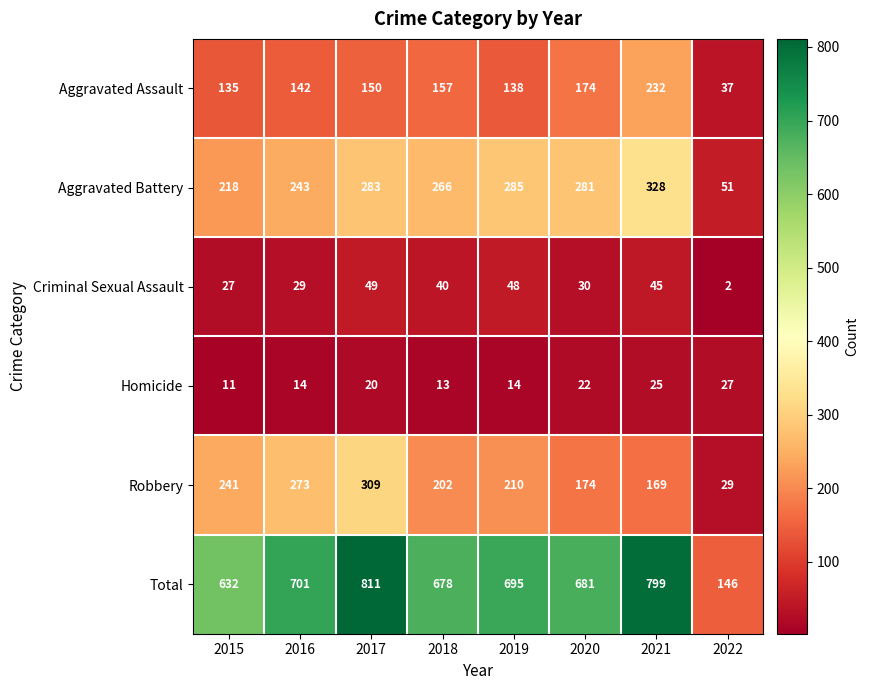

Is it true that Aggravated Battery equals 76 at 2015?

False